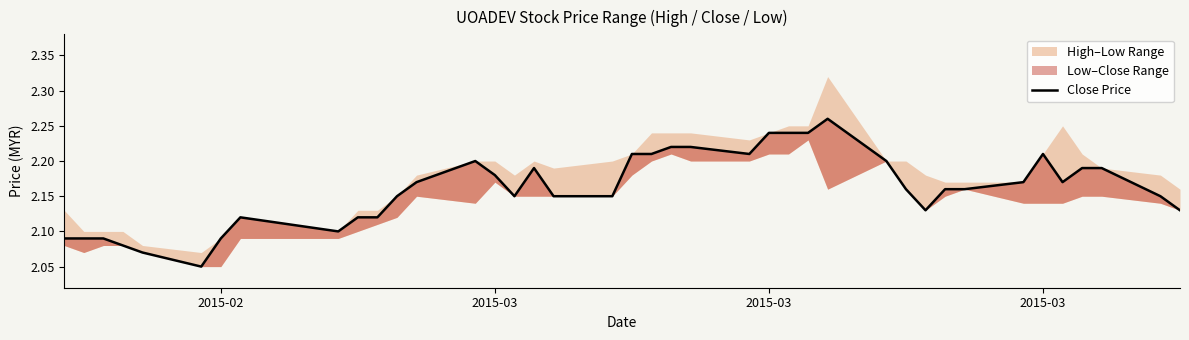

True or false: the data shows 2.2 at 2015-03.

True